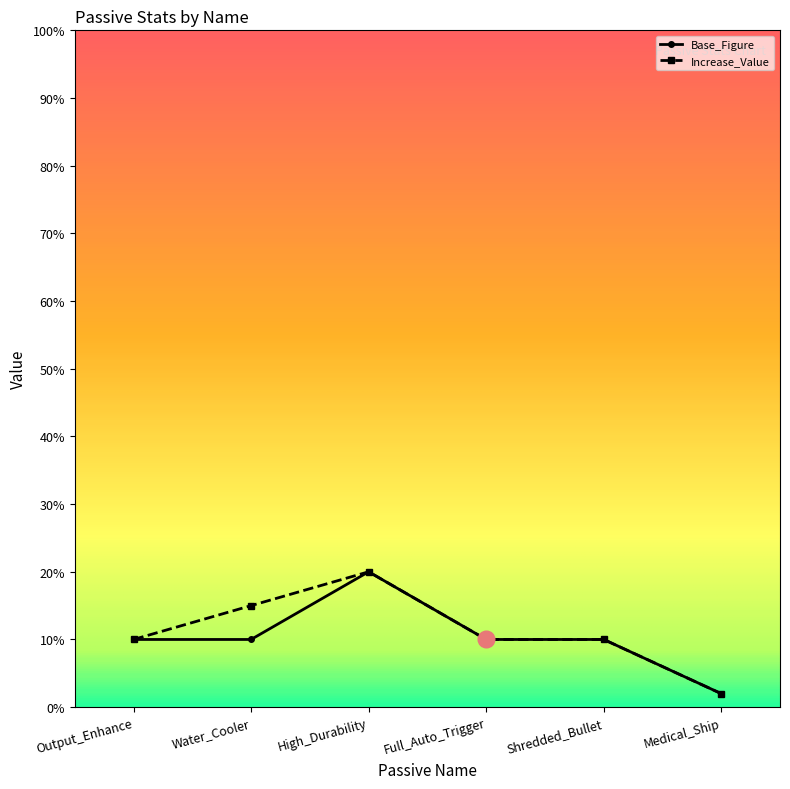

At which category does the chart reach its minimum across all series?

Medical_Ship